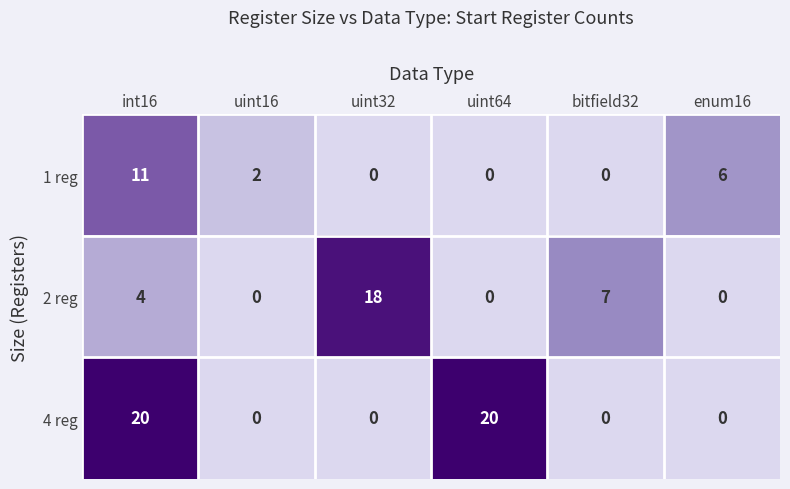

Where is 2 reg nearest to the value 9?

bitfield32